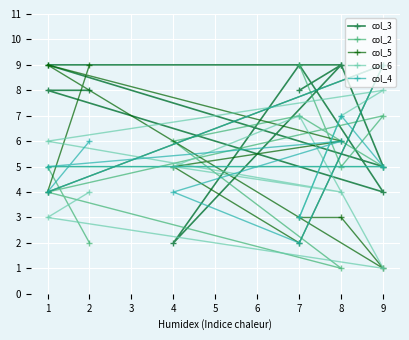

Which series has the widest spread of values?

col_2